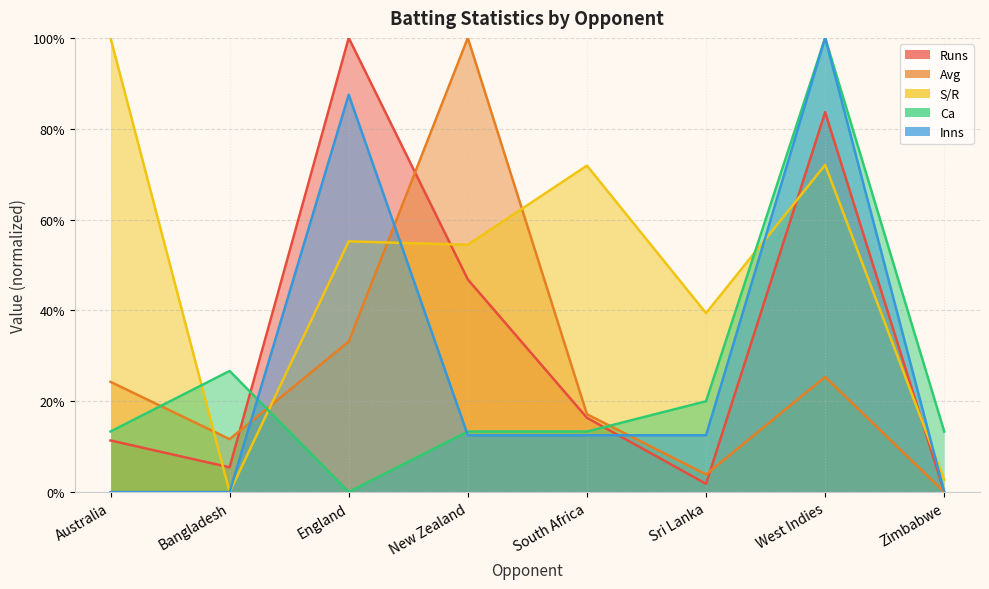

How many interior local valleys does the Runs series have?

2